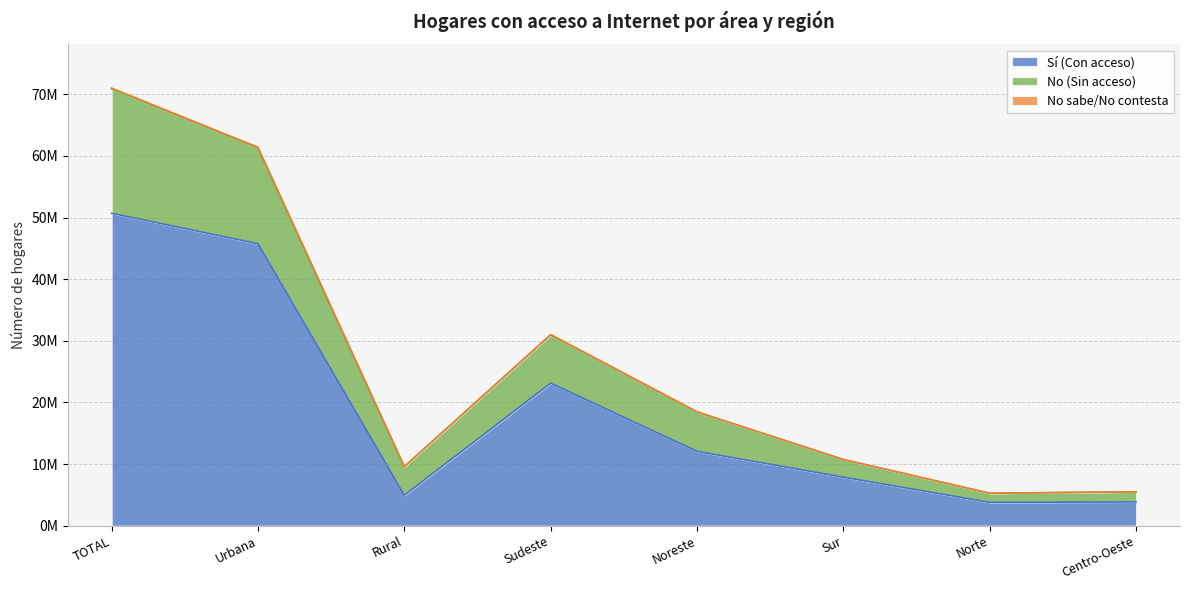

How many data points does each series have?

8